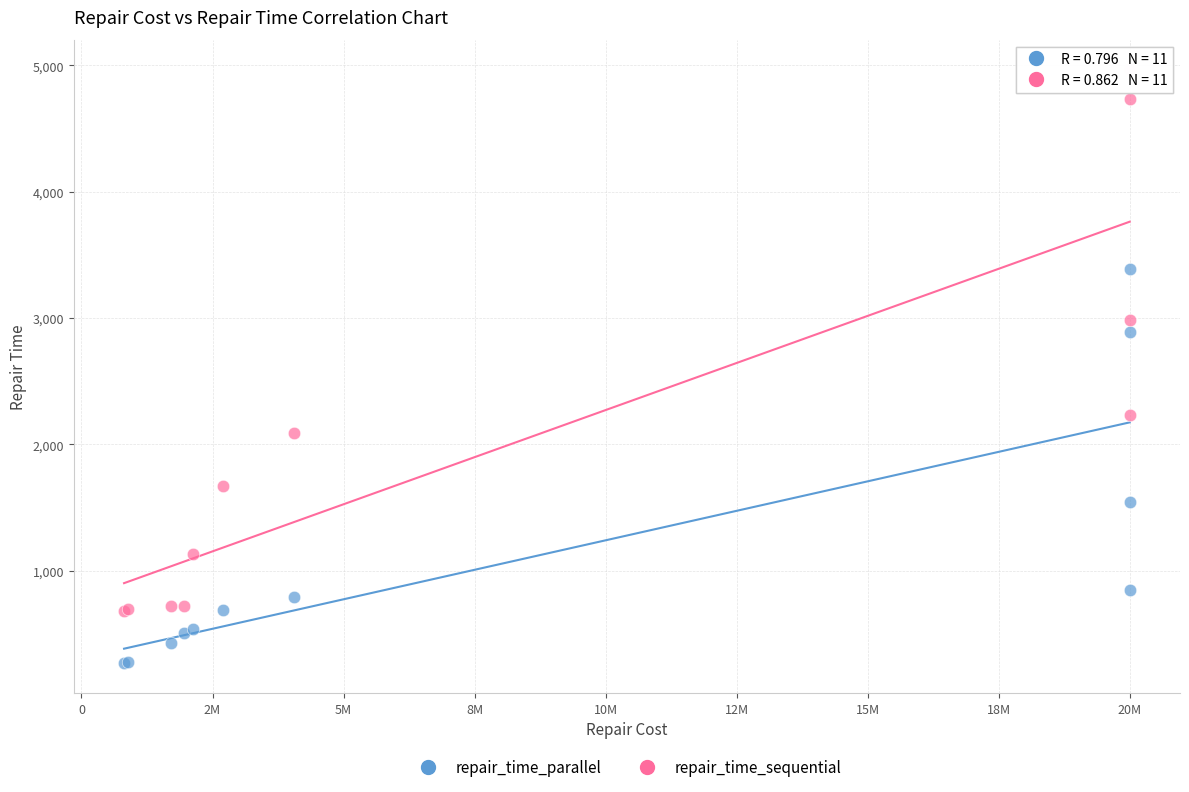

What are all the series names shown in the legend?

repair_time_parallel, repair_time_sequential